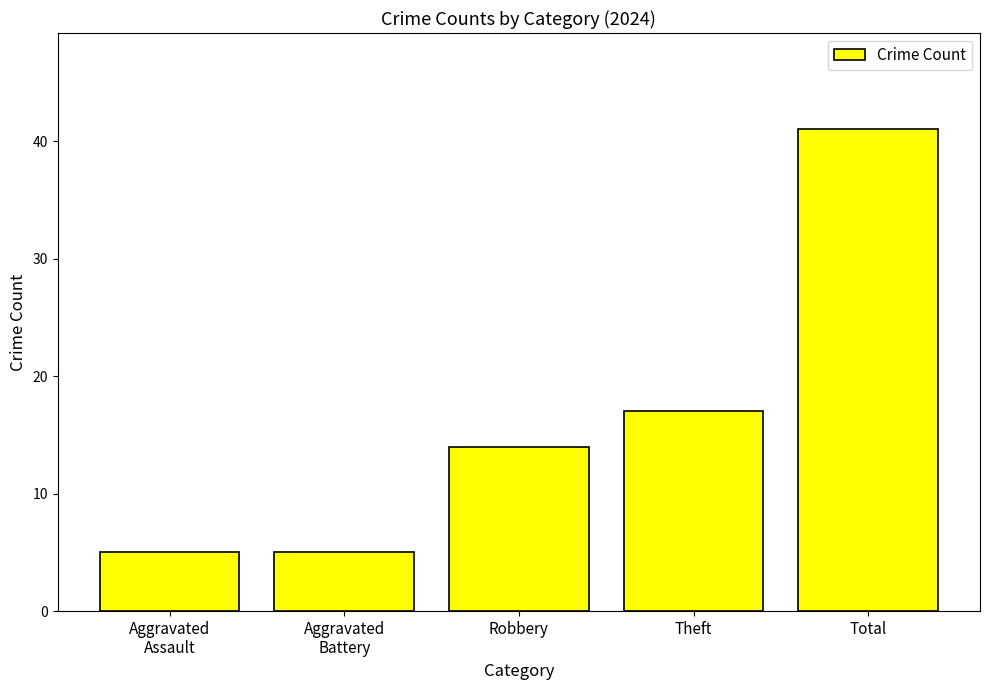

Between Aggravated
Assault and Theft, which is larger?

Theft